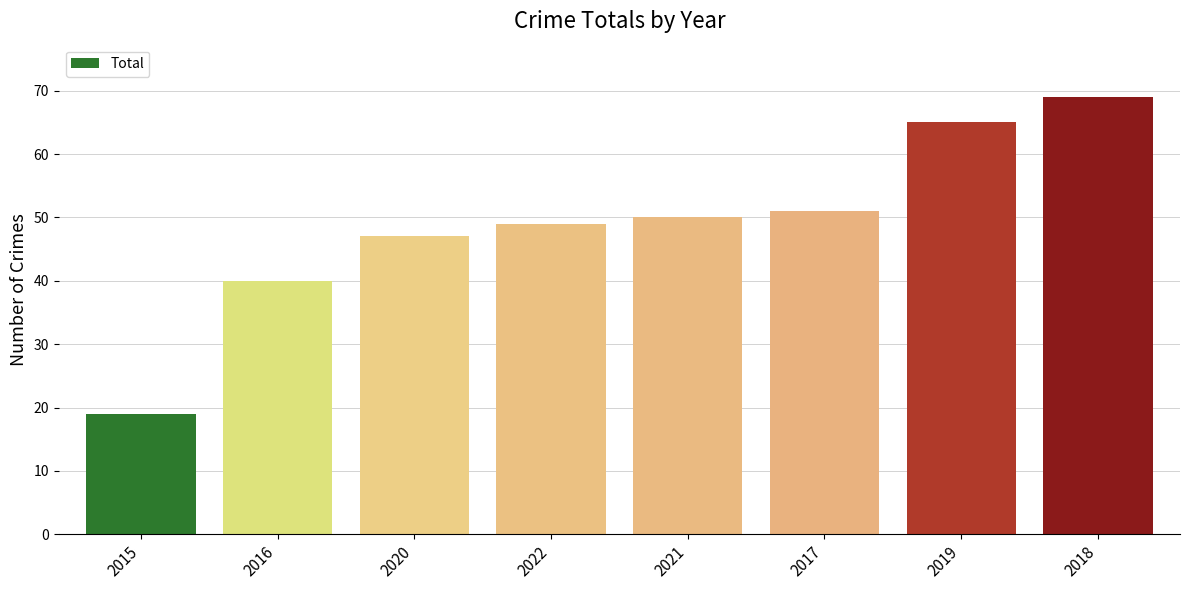

What is the value of the 7th bar from the left?

65